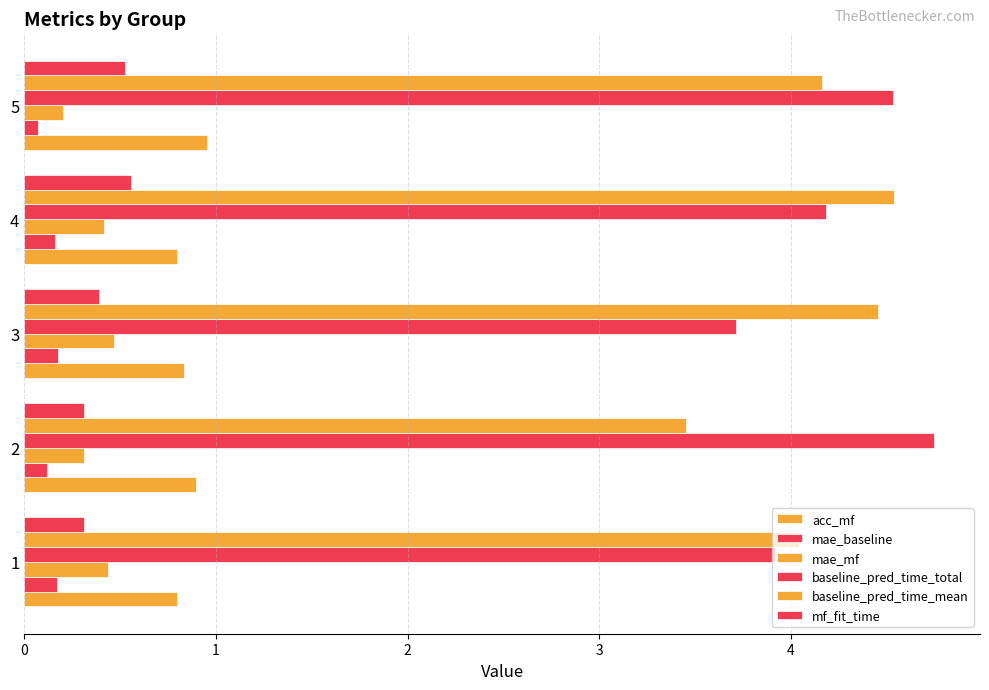

What is the maximum value for baseline_pred_time_total?

4.7